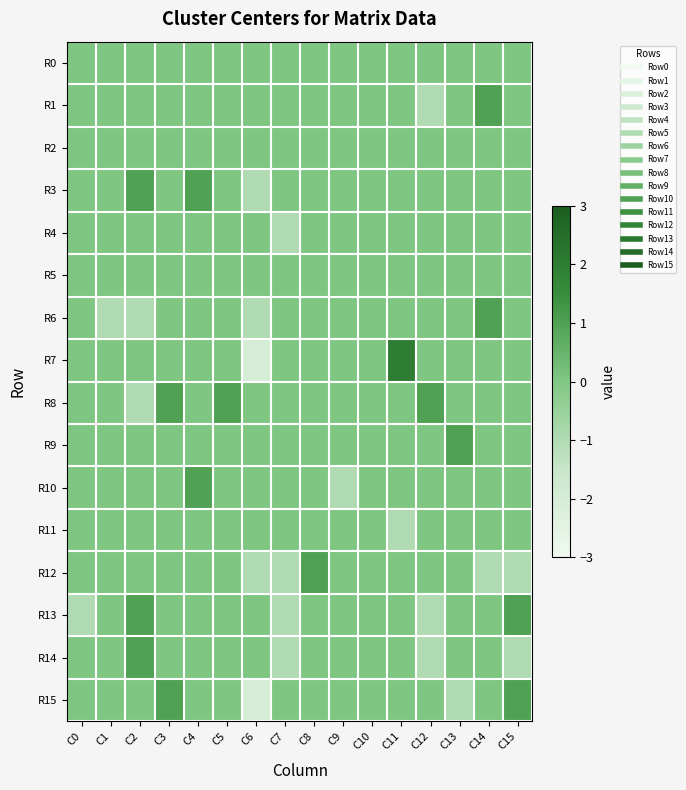

Reading left to right, list all the values displayed in this chart.

R0: C0=0	C1=0	C2=0	C3=0	C4=0	C5=0	C6=0	C7=0	C8=0	C9=0	C10=0	C11=0	C12=0	C13=0	C14=0	C15=0
R1: C0=0	C1=0	C2=0	C3=0	C4=0	C5=0	C6=0	C7=0	C8=0	C9=0	C10=0	C11=0	C12=-1	C13=0	C14=1	C15=0
R2: C0=0	C1=0	C2=0	C3=0	C4=0	C5=0	C6=0	C7=0	C8=0	C9=0	C10=0	C11=0	C12=0	C13=0	C14=0	C15=0
R3: C0=0	C1=0	C2=1	C3=0	C4=1	C5=0	C6=-1	C7=0	C8=0	C9=0	C10=0	C11=0	C12=0	C13=0	C14=0	C15=0
R4: C0=0	C1=0	C2=0	C3=0	C4=0	C5=0	C6=0	C7=-1	C8=0	C9=0	C10=0	C11=0	C12=0	C13=0	C14=0	C15=0
R5: C0=0	C1=0	C2=0	C3=0	C4=0	C5=0	C6=0	C7=0	C8=0	C9=0	C10=0	C11=0	C12=0	C13=0	C14=0	C15=0
R6: C0=0	C1=-1	C2=-1	C3=0	C4=0	C5=0	C6=-1	C7=0	C8=0	C9=0	C10=0	C11=0	C12=0	C13=0	C14=1	C15=0
R7: C0=0	C1=0	C2=0	C3=0	C4=0	C5=0	C6=-2	C7=0	C8=0	C9=0	C10=0	C11=2	C12=0	C13=0	C14=0	C15=0
R8: C0=0	C1=0	C2=-1	C3=1	C4=0	C5=1	C6=0	C7=0	C8=0	C9=0	C10=0	C11=0	C12=1	C13=0	C14=0	C15=0
R9: C0=0	C1=0	C2=0	C3=0	C4=0	C5=0	C6=0	C7=0	C8=0	C9=0	C10=0	C11=0	C12=0	C13=1	C14=0	C15=0
R10: C0=0	C1=0	C2=0	C3=0	C4=1	C5=0	C6=0	C7=0	C8=0	C9=-1	C10=0	C11=0	C12=0	C13=0	C14=0	C15=0
R11: C0=0	C1=0	C2=0	C3=0	C4=0	C5=0	C6=0	C7=0	C8=0	C9=0	C10=0	C11=-1	C12=0	C13=0	C14=0	C15=0
R12: C0=0	C1=0	C2=0	C3=0	C4=0	C5=0	C6=-1	C7=-1	C8=1	C9=0	C10=0	C11=0	C12=0	C13=0	C14=-1	C15=-1
R13: C0=-1	C1=0	C2=1	C3=0	C4=0	C5=0	C6=0	C7=-1	C8=0	C9=0	C10=0	C11=0	C12=-1	C13=0	C14=0	C15=1
R14: C0=0	C1=0	C2=1	C3=0	C4=0	C5=0	C6=0	C7=-1	C8=0	C9=0	C10=0	C11=0	C12=-1	C13=0	C14=0	C15=-1
R15: C0=0	C1=0	C2=0	C3=1	C4=0	C5=0	C6=-2	C7=0	C8=0	C9=0	C10=0	C11=0	C12=0	C13=-1	C14=0	C15=1